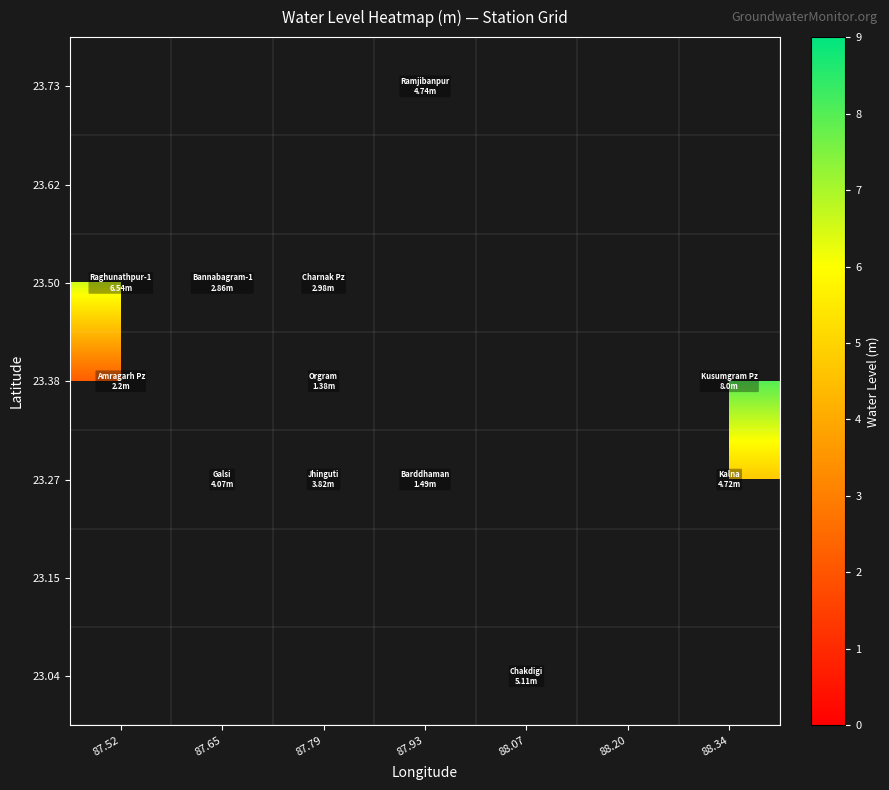

Rank the series at 88.07 from highest to lowest value.

23.04, 23.15, 23.27, 23.38, 23.50, 23.62, 23.73